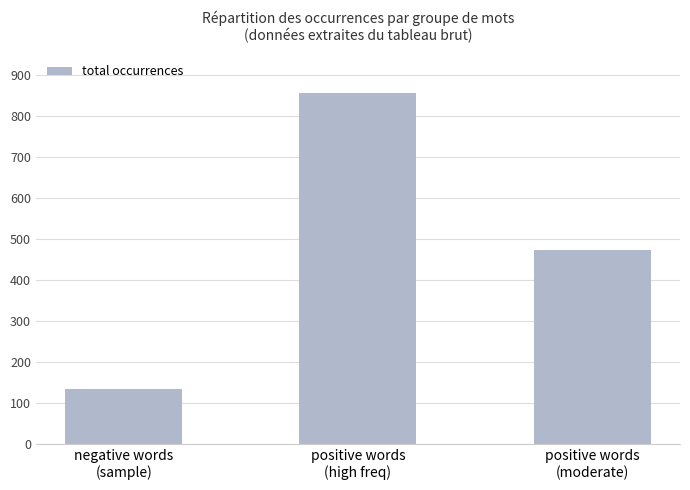

Reading left to right, list all the values displayed in this chart.

133	855	472